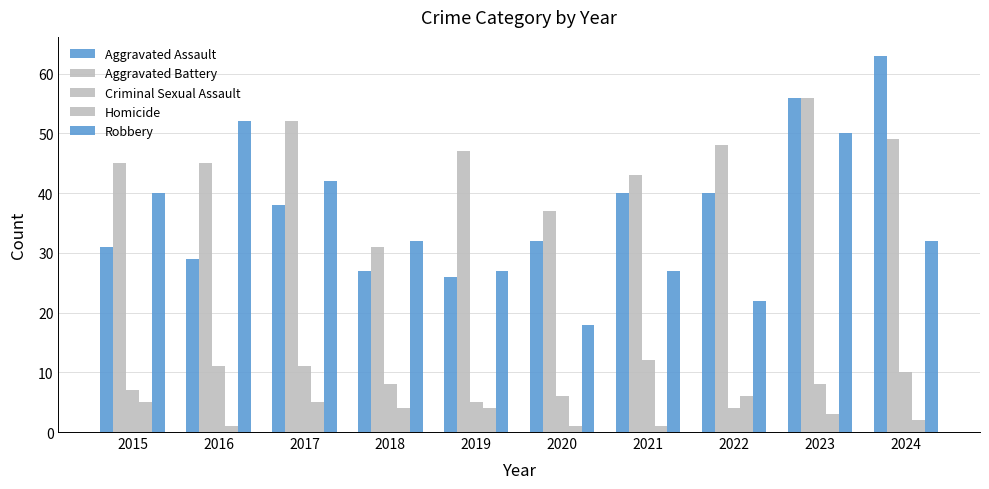

At which category is the sum across all series the highest?

2023